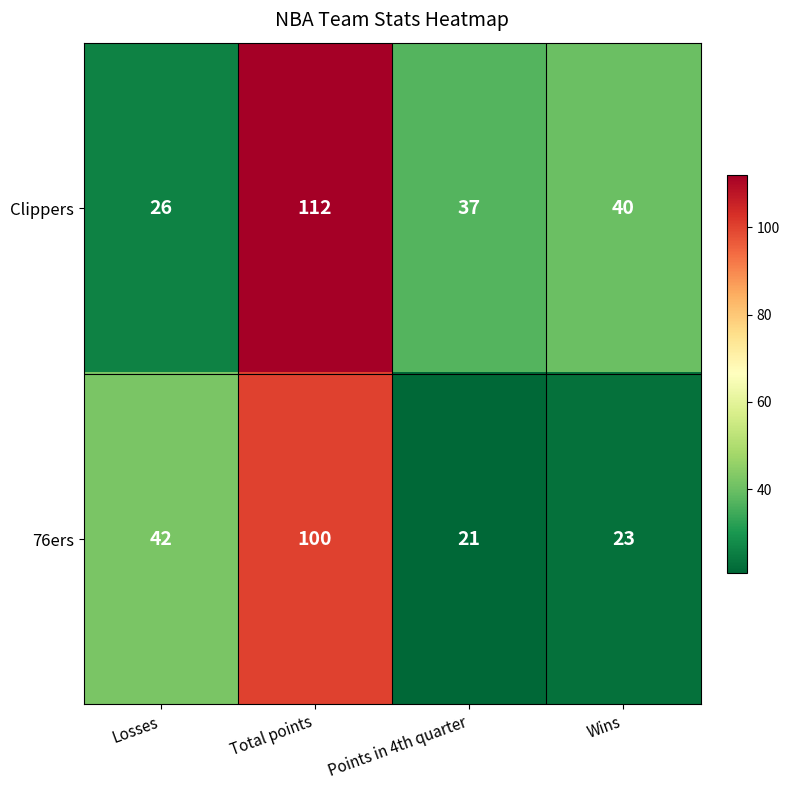

Which series changed the most between Points in 4th quarter and Wins?

Clippers